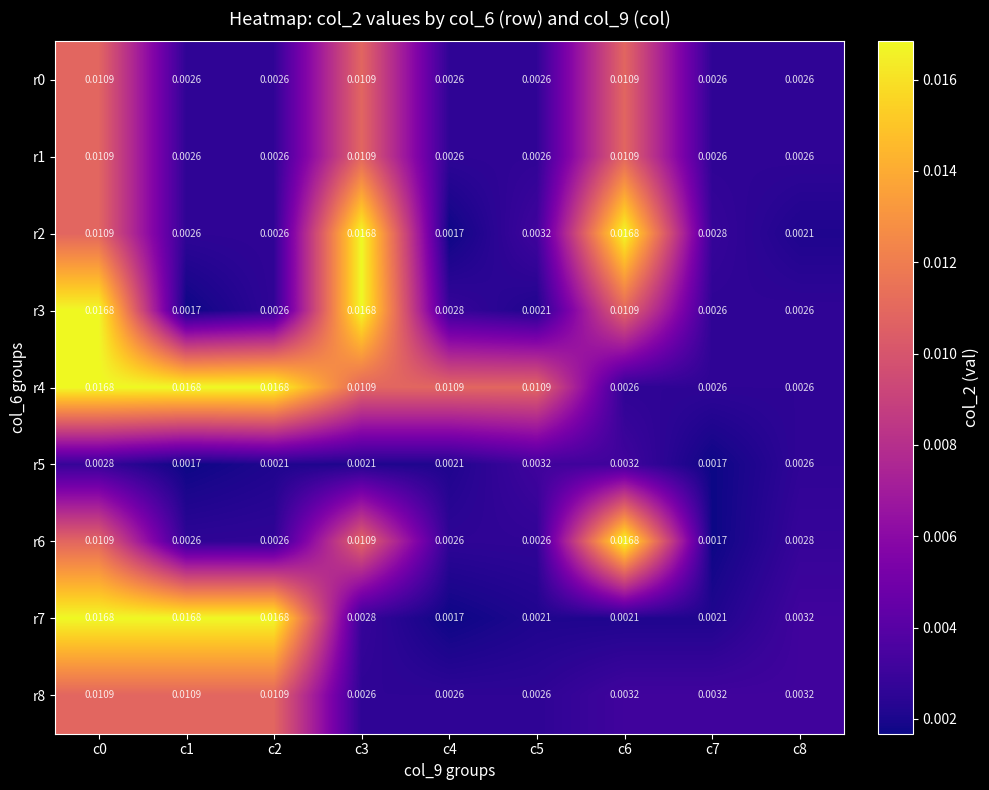

At which category is the sum across all series the highest?

c0